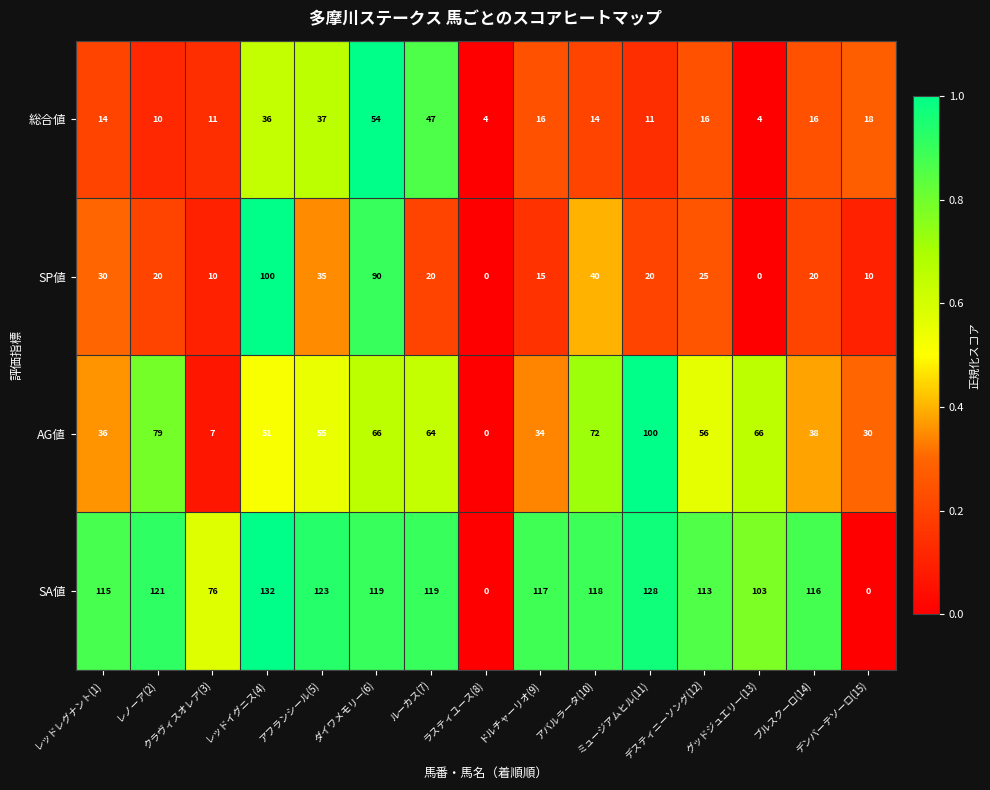

At which category is the sum across all series the highest?

ダイワメモリー(6)